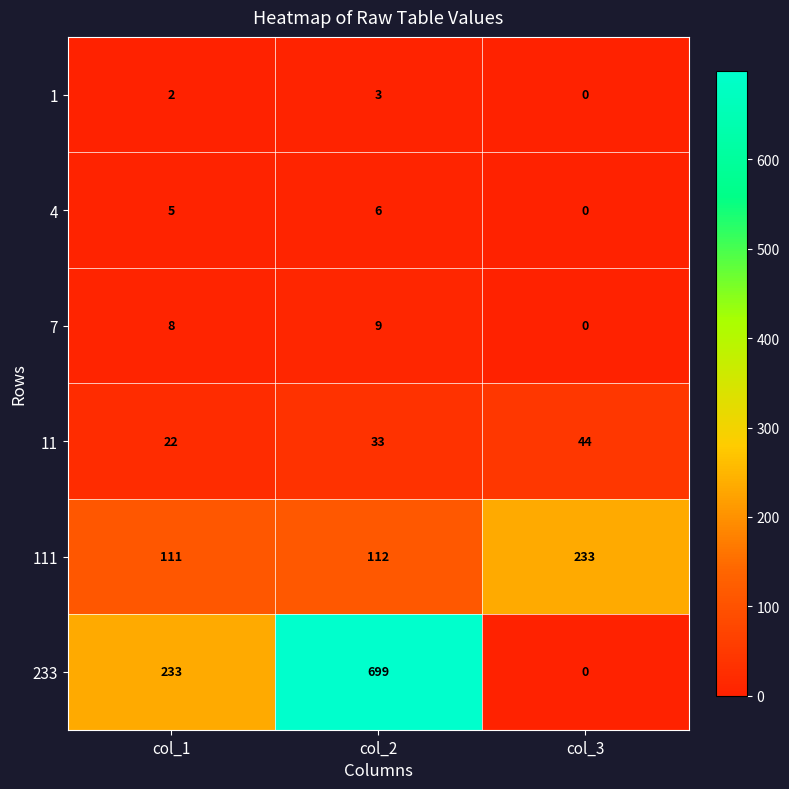

List the series in order of their peak value, lowest first.

1, 4, 7, 11, 111, 233